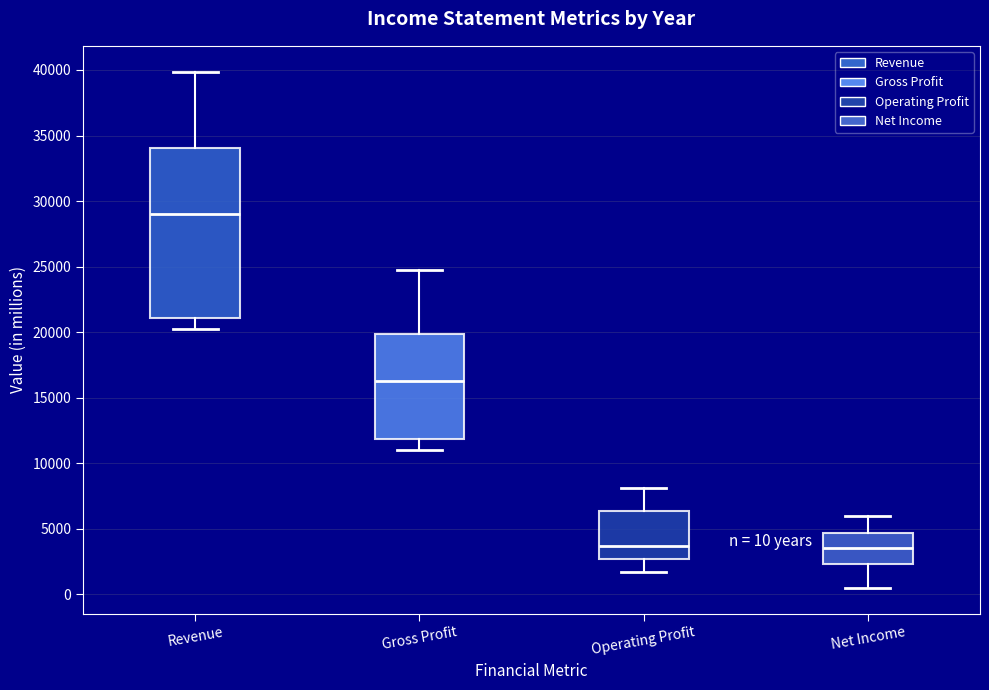

Which box is the tallest, from its lower edge to its upper edge?

Revenue